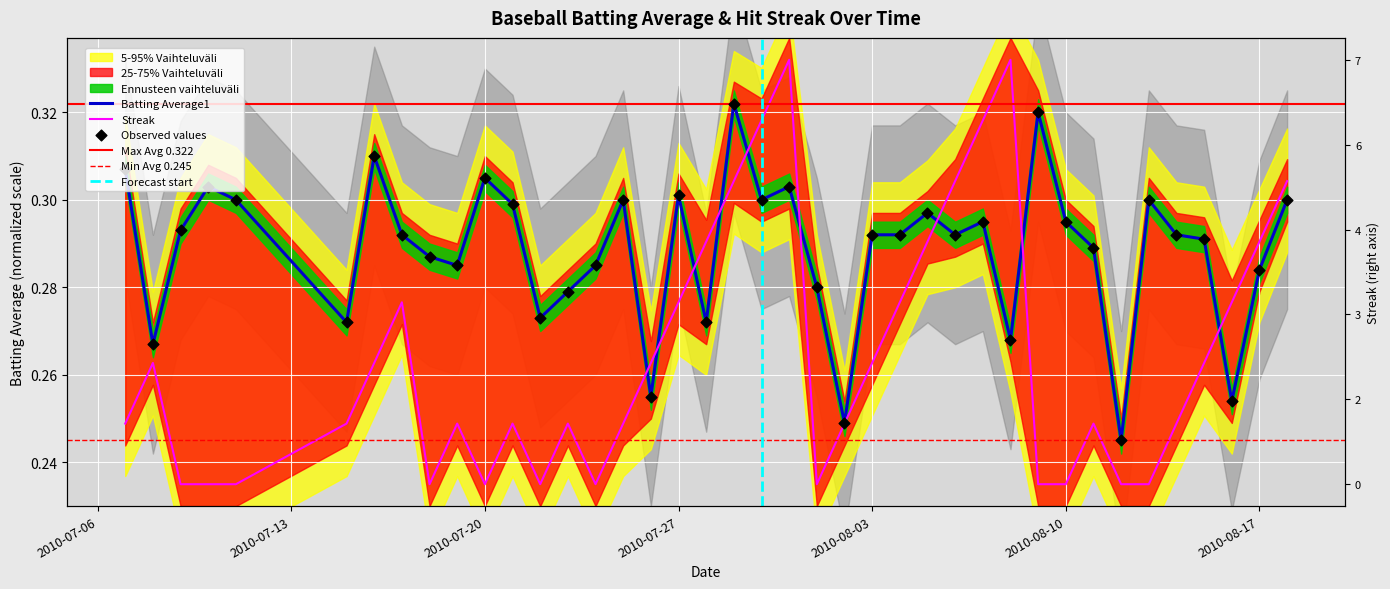

Which series has the largest total across all categories?

Batting Average1